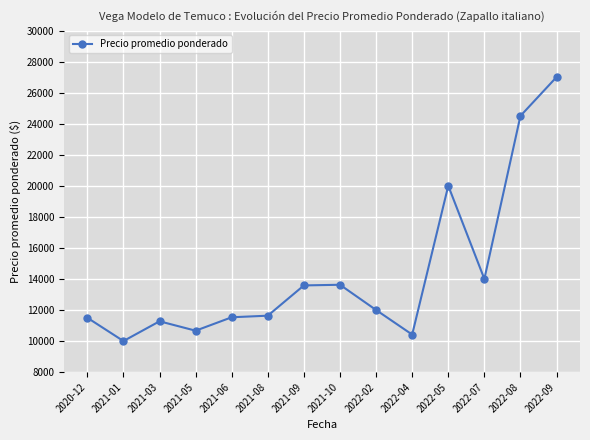

Is it true that the value at 2022-05 is 12762?

False